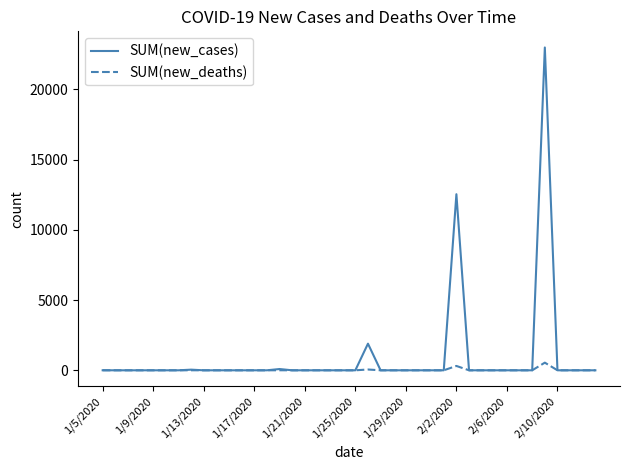

What is the maximum value for SUM(new_cases)?

22985